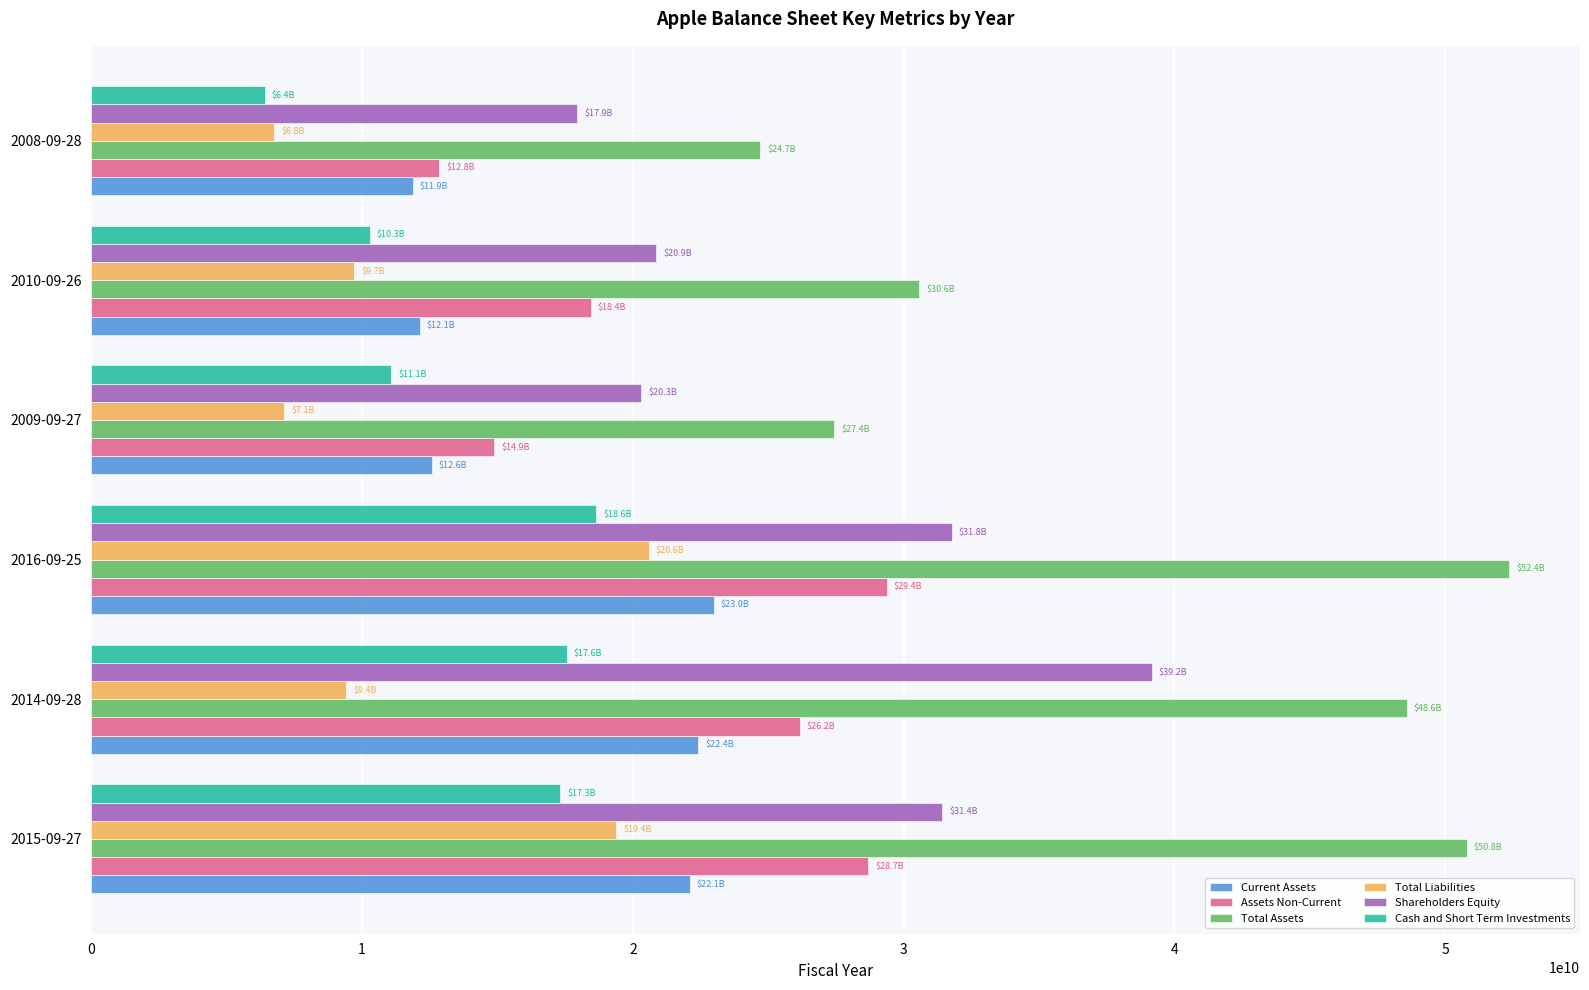

Which series has the largest range (max minus min)?

Total Assets